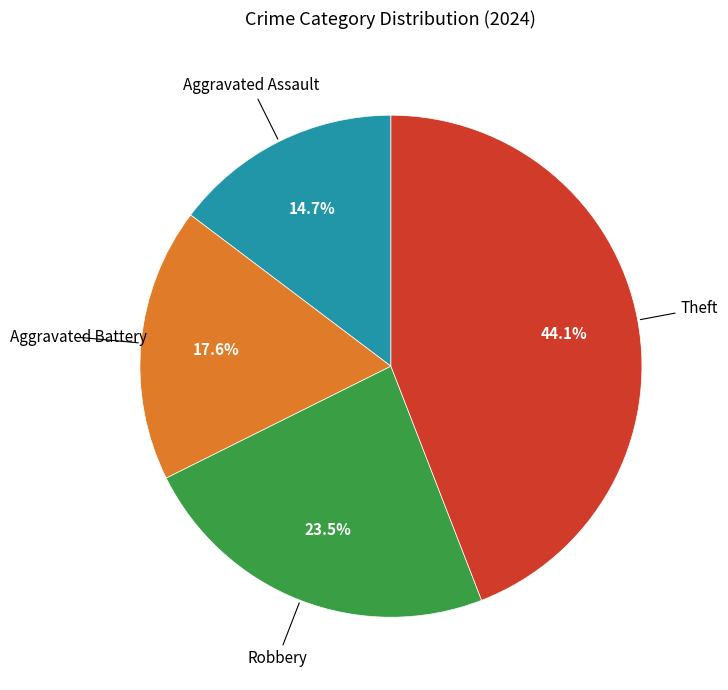

Does any single category account for the majority?

No